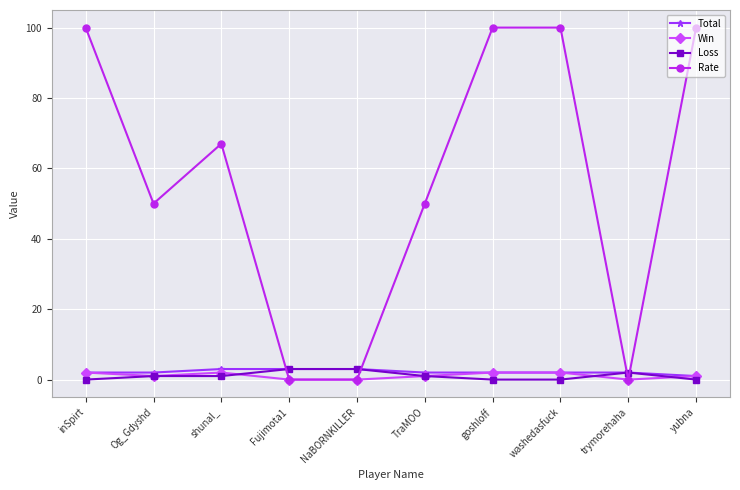

The Rate series shows 50 at Og_Gdyshd. True or false?

True